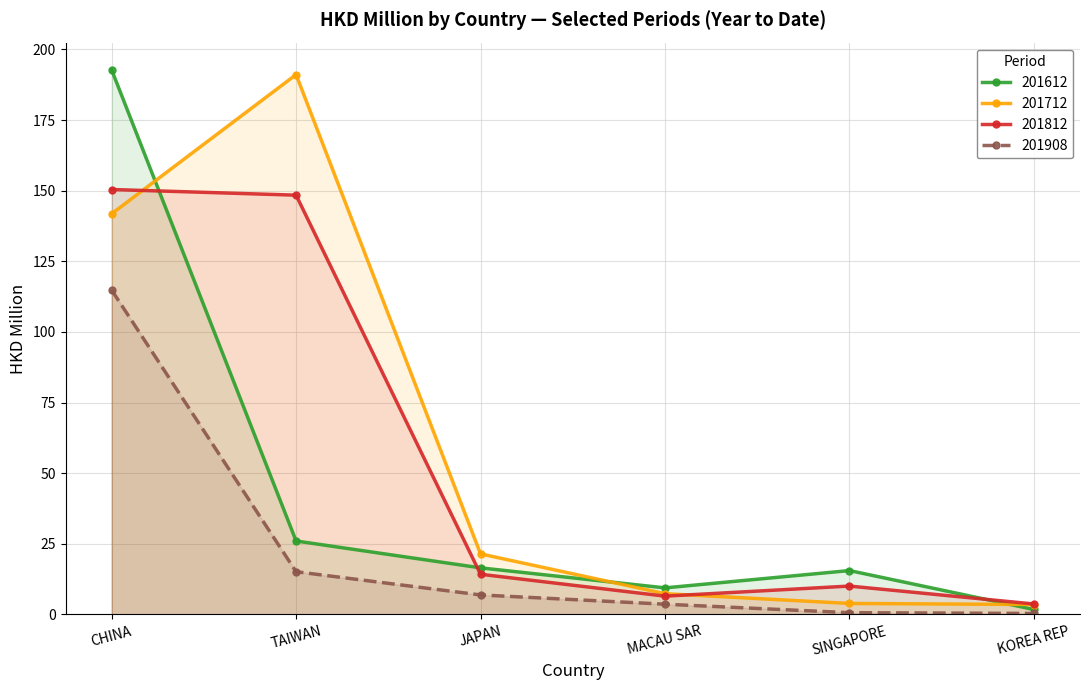

What are all the series names shown in the legend?

201612, 201712, 201812, 201908